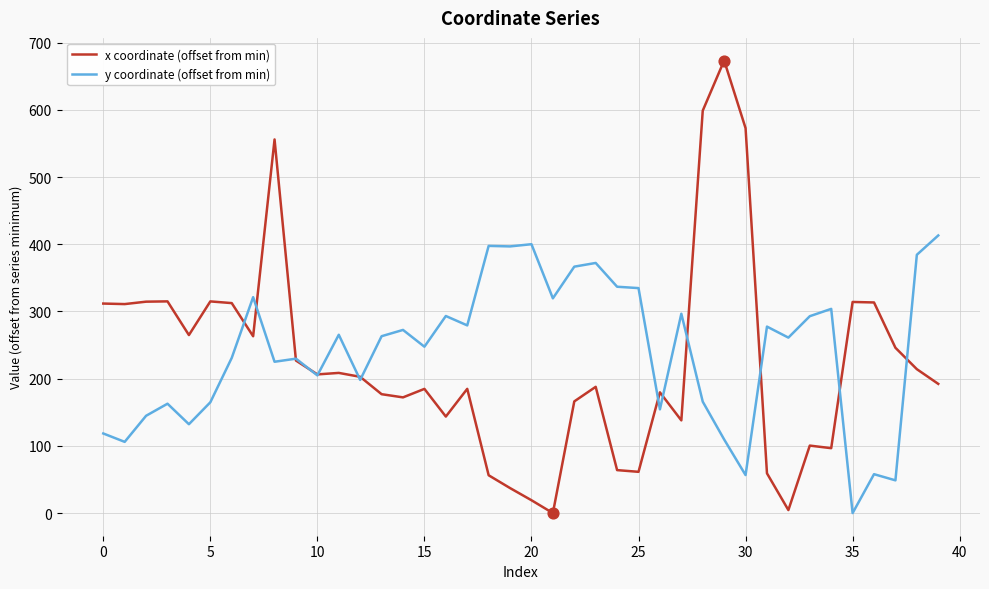

What is the highest value of the y coordinate (offset from min) series?

413.1